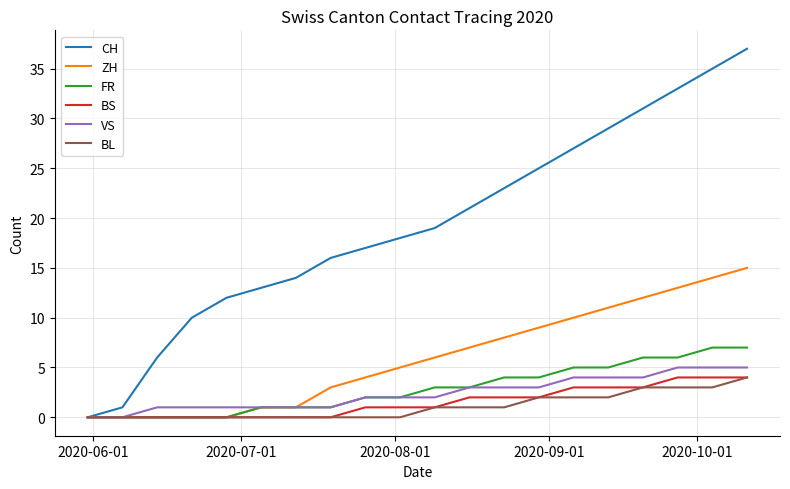

Count the number of data series in this chart.

6